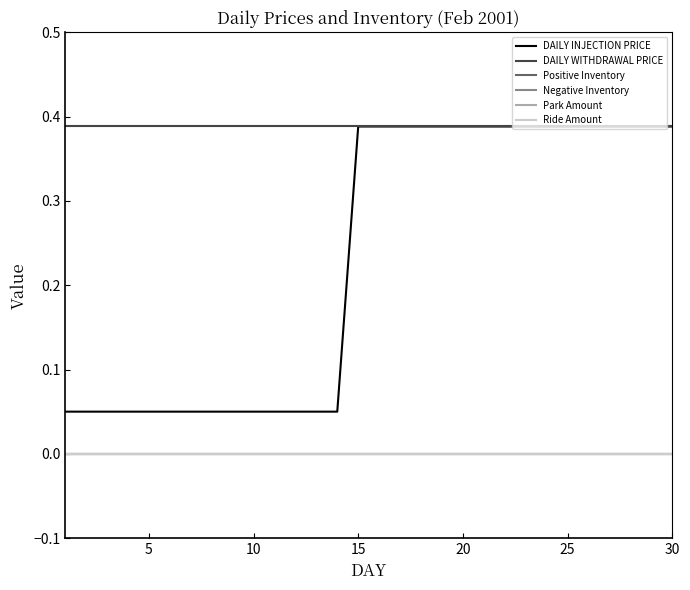

Does the chart display data point markers on the line(s)?

No